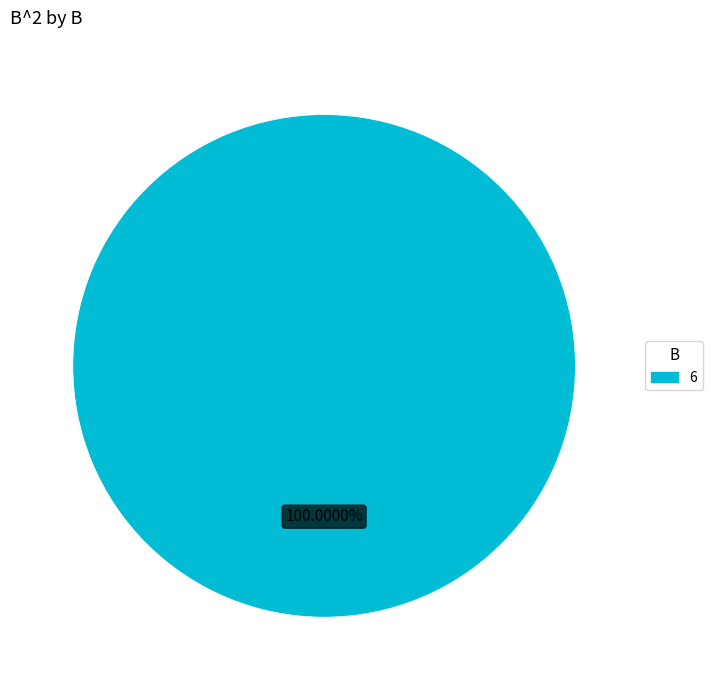

Rank the categories by value from lowest to highest.

6